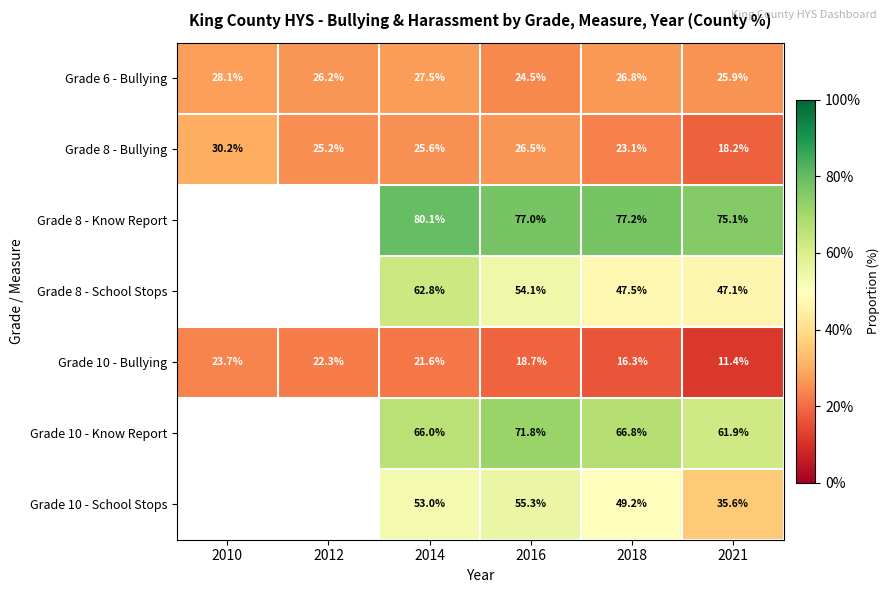

At which label is Grade 8 - Bullying closest to 0?

2021